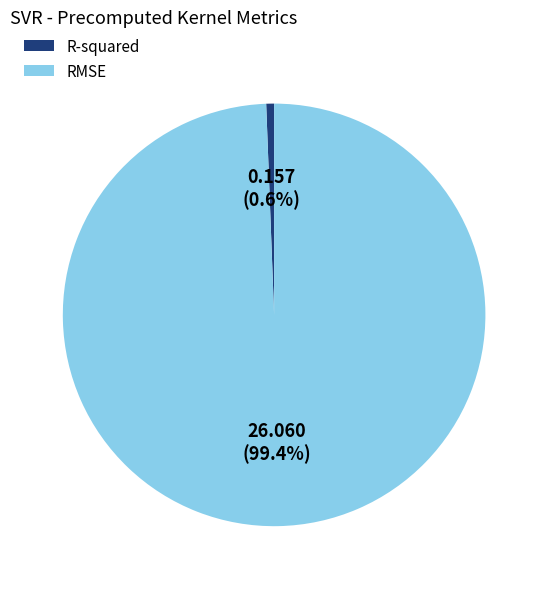

Combined, what portion of the pie is R-squared and RMSE?

100.0%